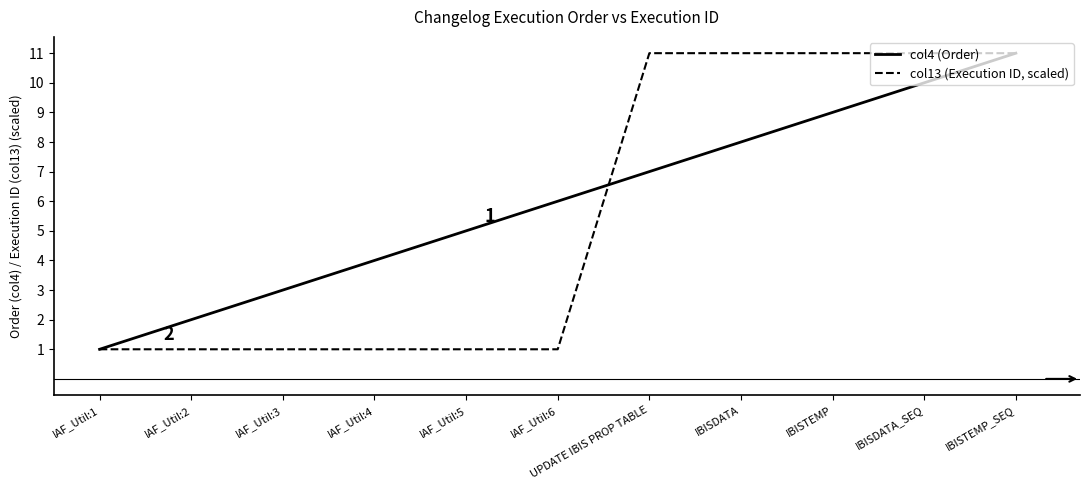

Is the value of col4 (Order) at IAF_Util:4 greater than the value of col13 (Execution ID, scaled) at IAF_Util:1?

Yes